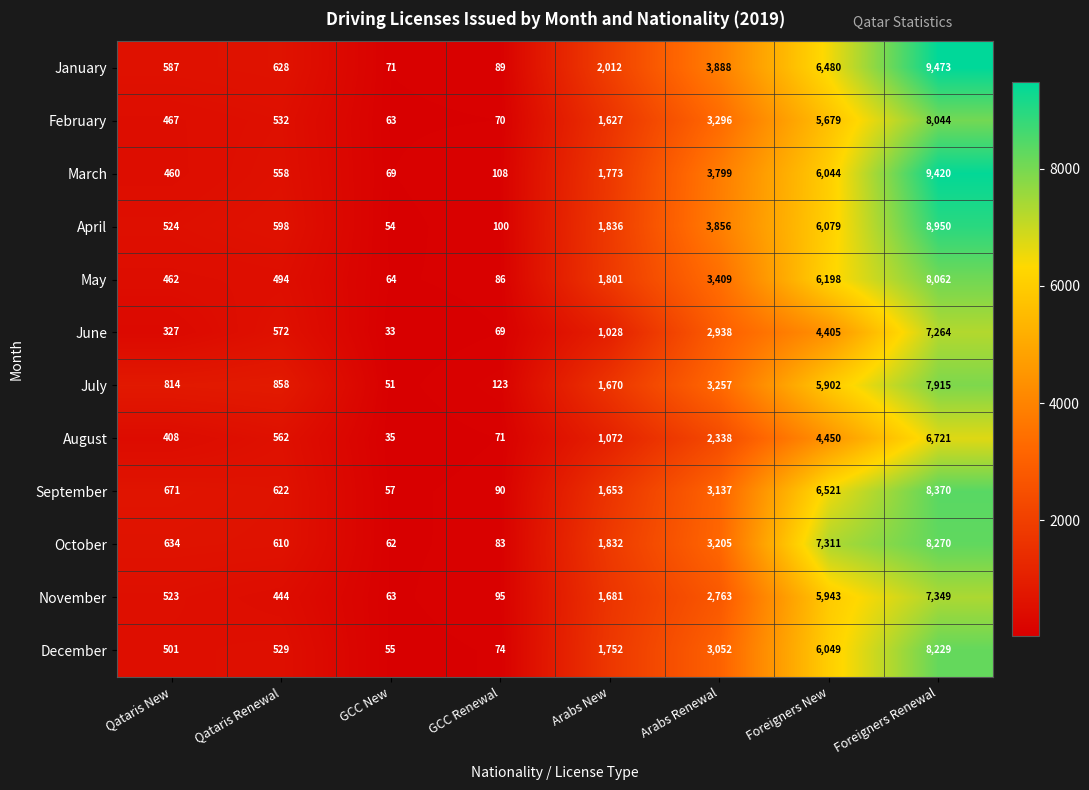

What is the minimum value shown in the chart?

33